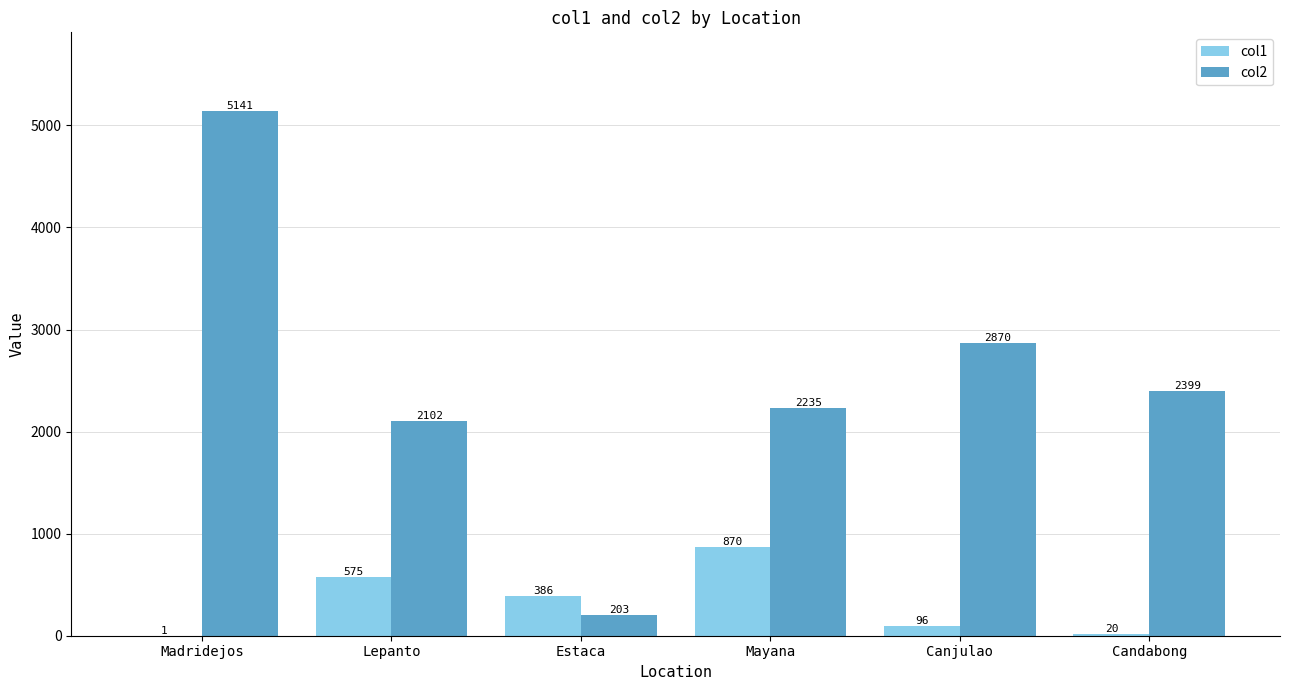

How many data points does each series have?

6